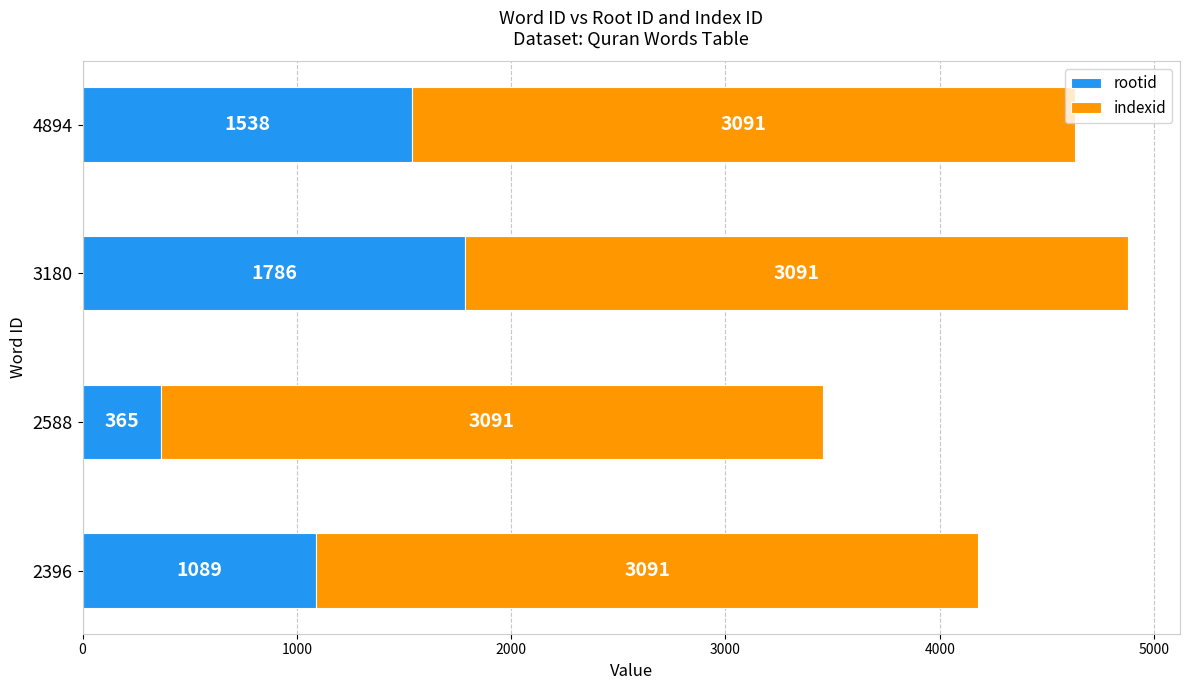

True or false: rootid has a value of 275 at 2396.

False